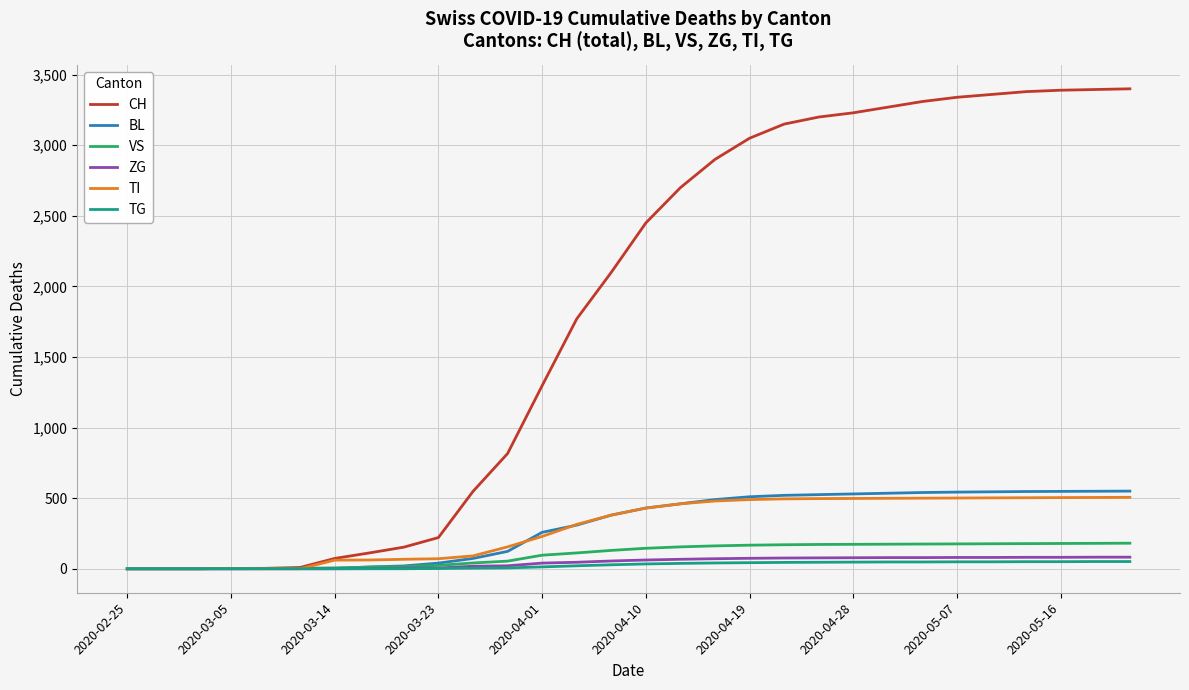

What is the maximum value shown in the chart?

3400